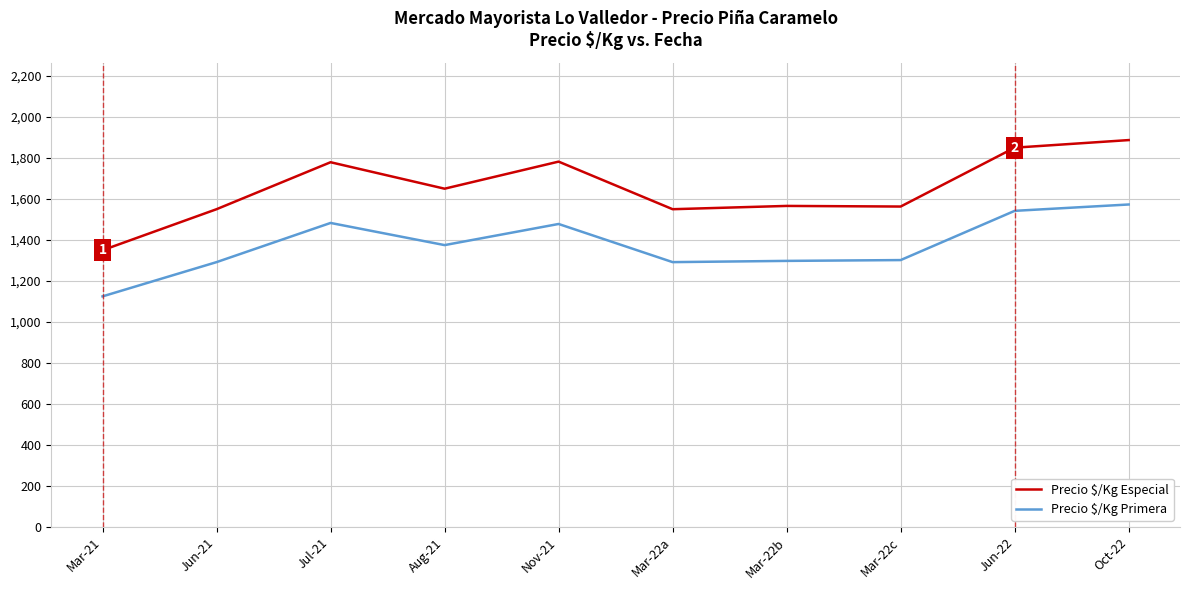

What is the total value across all series at Mar-22b?

2864